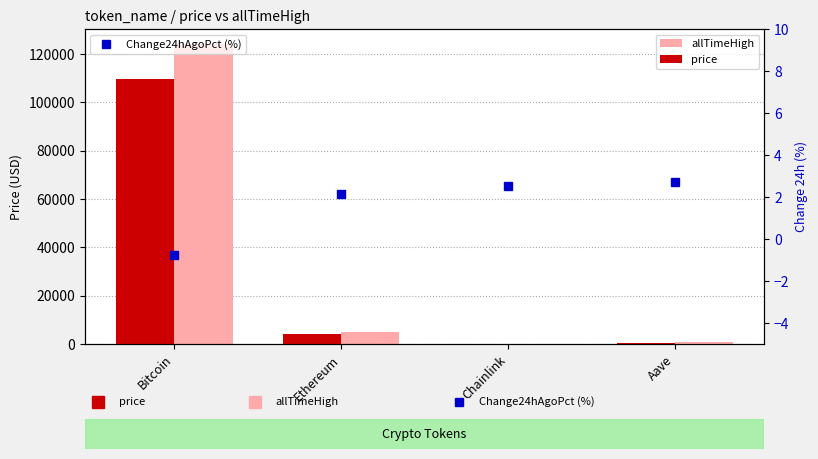

True or false: Change24hAgoPct (%) has a value of 3.7 at Chainlink.

False